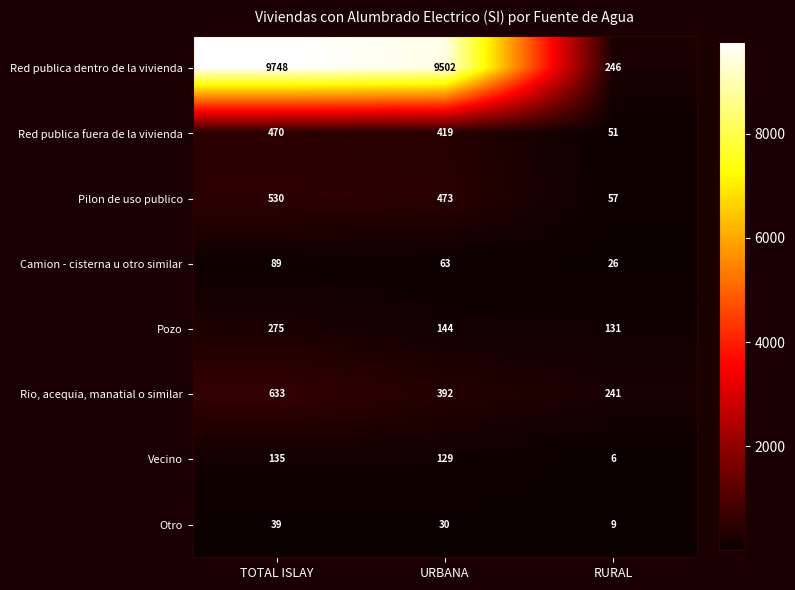

At how many categories does at least one series exceed 4515?

2